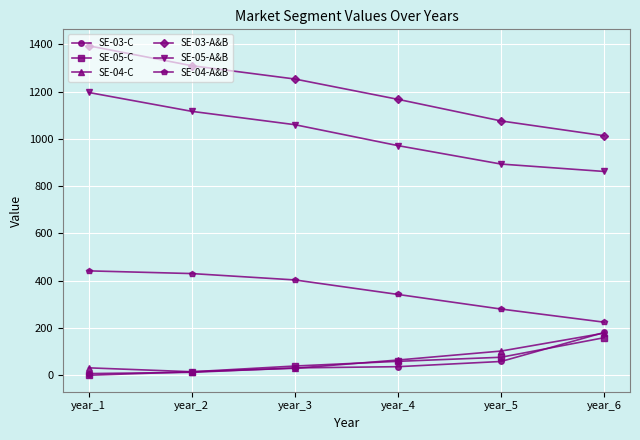

How many series are shown in this chart?

6